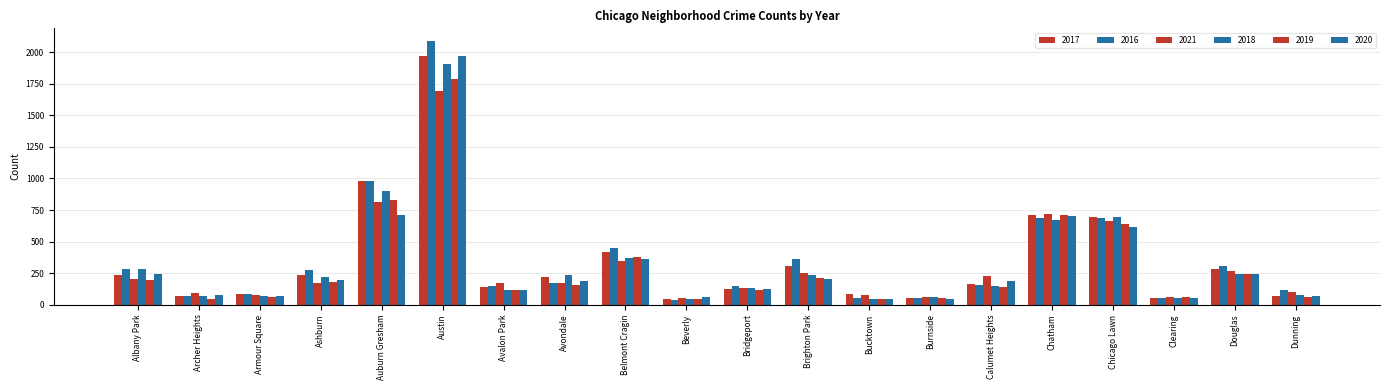

How many groups of bars are there?

20